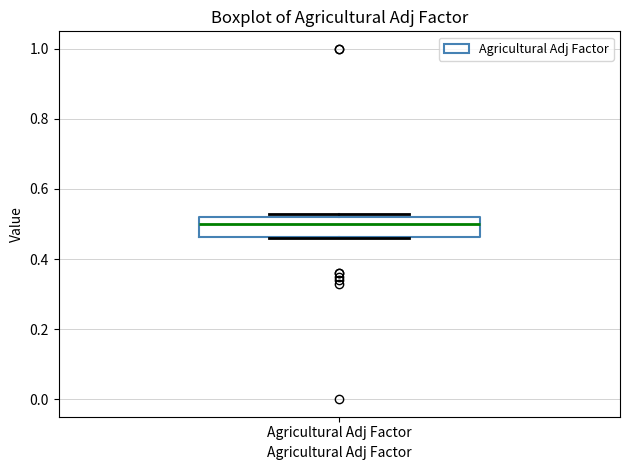

Where does the median line of the box for Agricultural Adj Factor sit on the y-axis? The values are not printed on the chart, so give them approximately, as read against the axis.

0.50